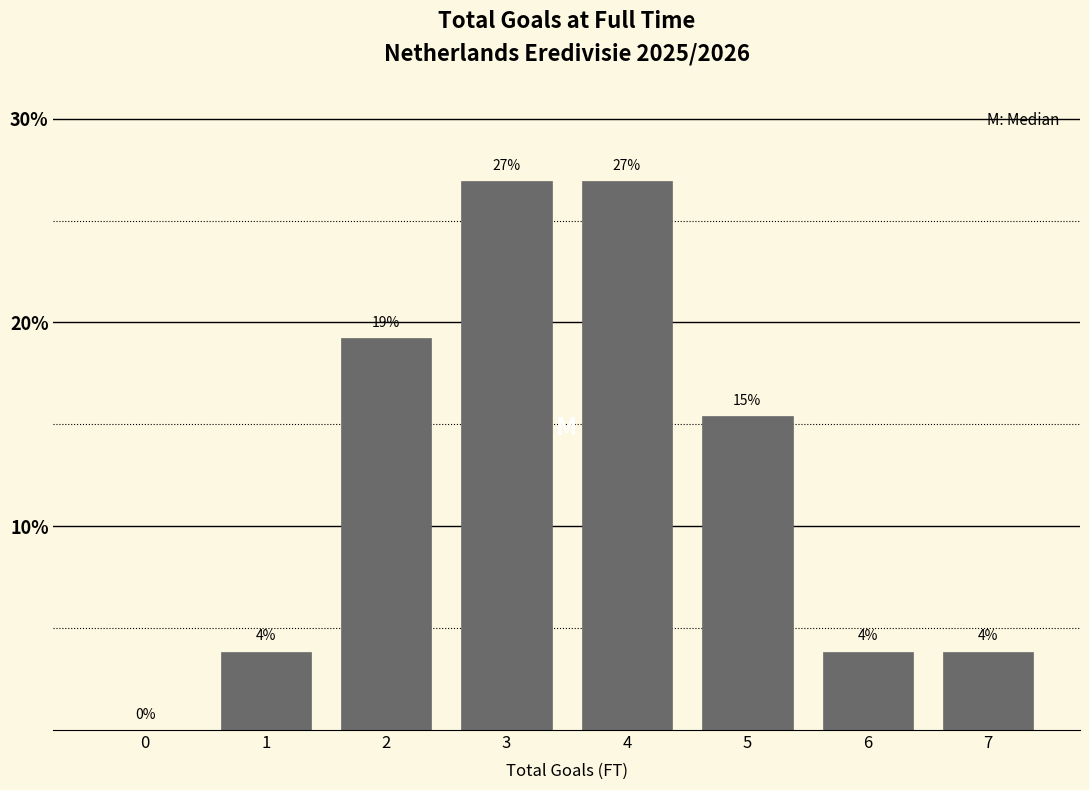

Are the bars horizontal?

No